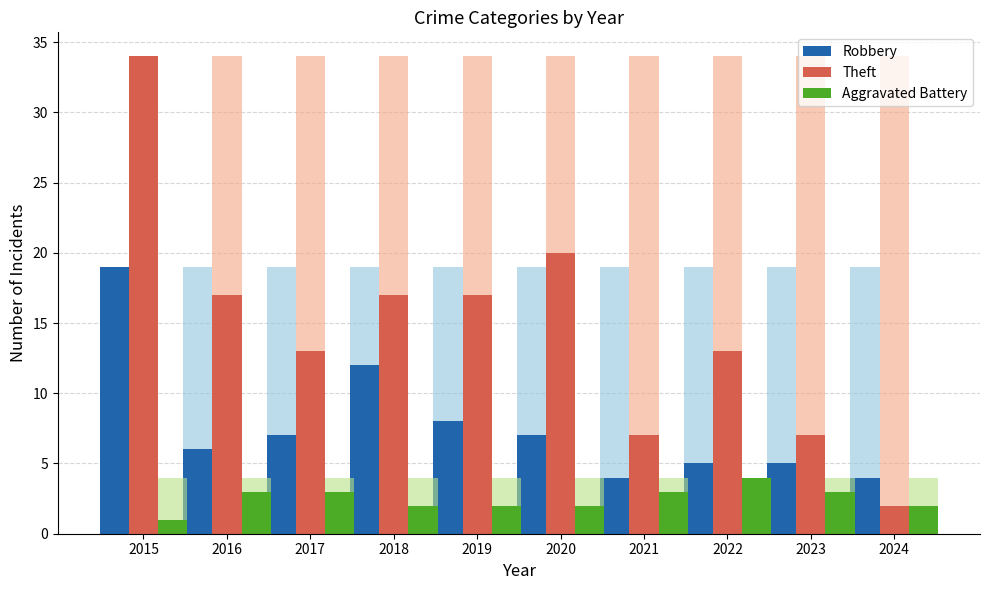

The Aggravated Battery series shows 2 at 2019. True or false?

True